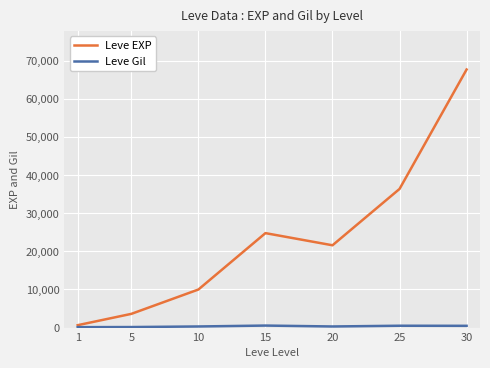

How many interior local peaks does the Leve EXP series have?

1